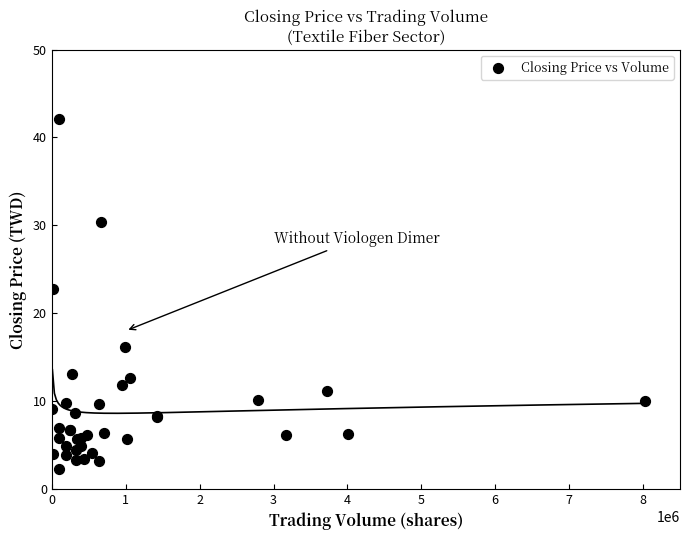

What Y value in the scatter plot is closest to 22?

22.8